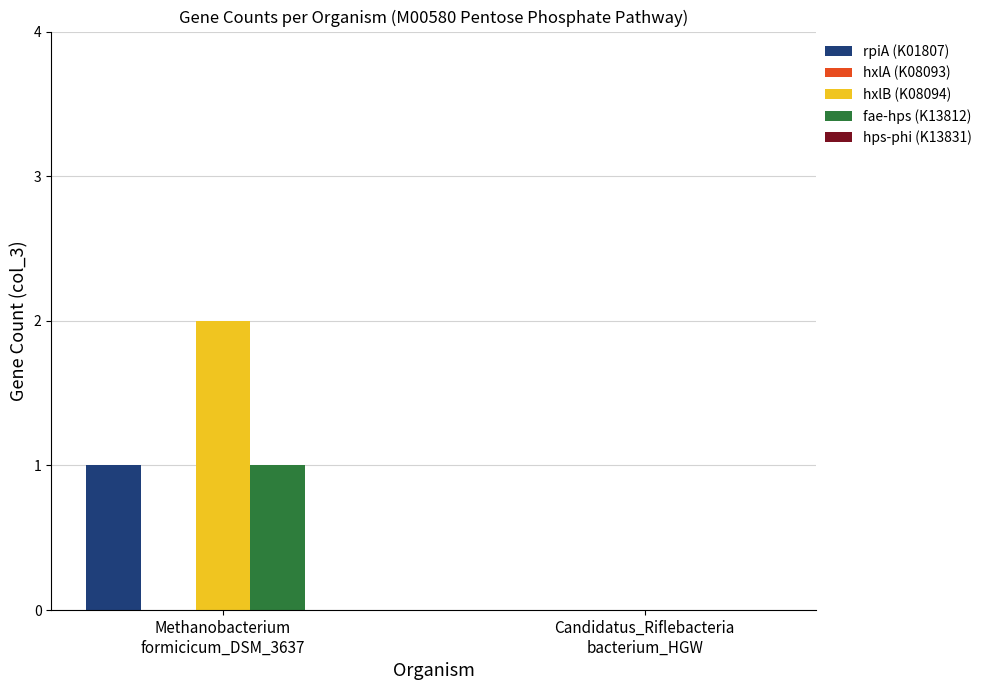

How many groups of bars are there?

2